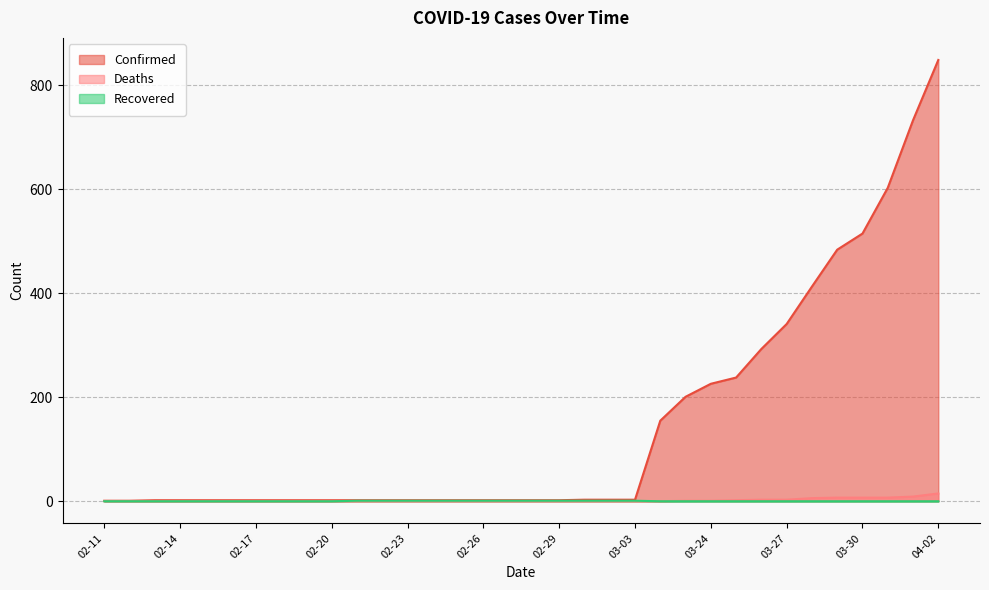

What is the label of the 32nd point from the right?

02-13